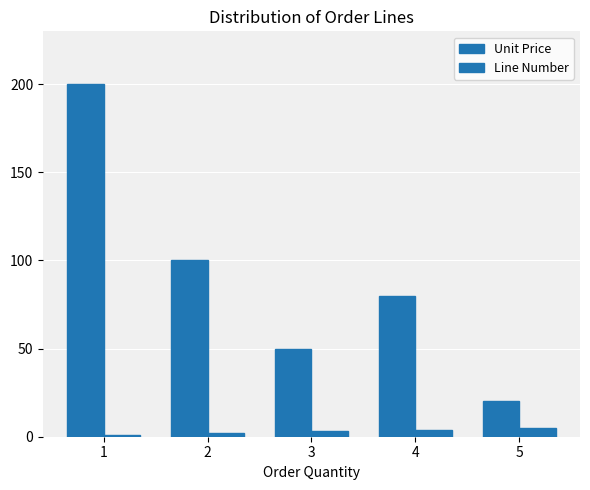

Does the chart contain any negative values?

No